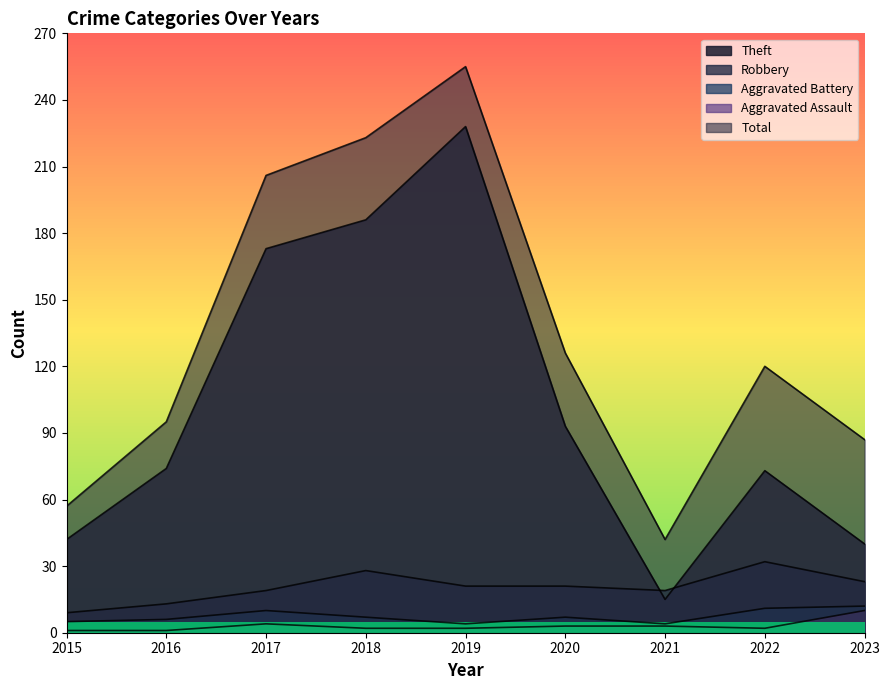

Reading left to right, transcribe all the data shown in this chart.

Theft: 42	74	173	186	228	93	15	73	40
Robbery: 9	13	19	28	21	21	19	32	23
Aggravated Battery: 5	6	10	7	4	7	4	11	12
Aggravated Assault: 1	1	4	2	2	3	3	2	10
Total: 57	95	206	223	255	126	42	120	87